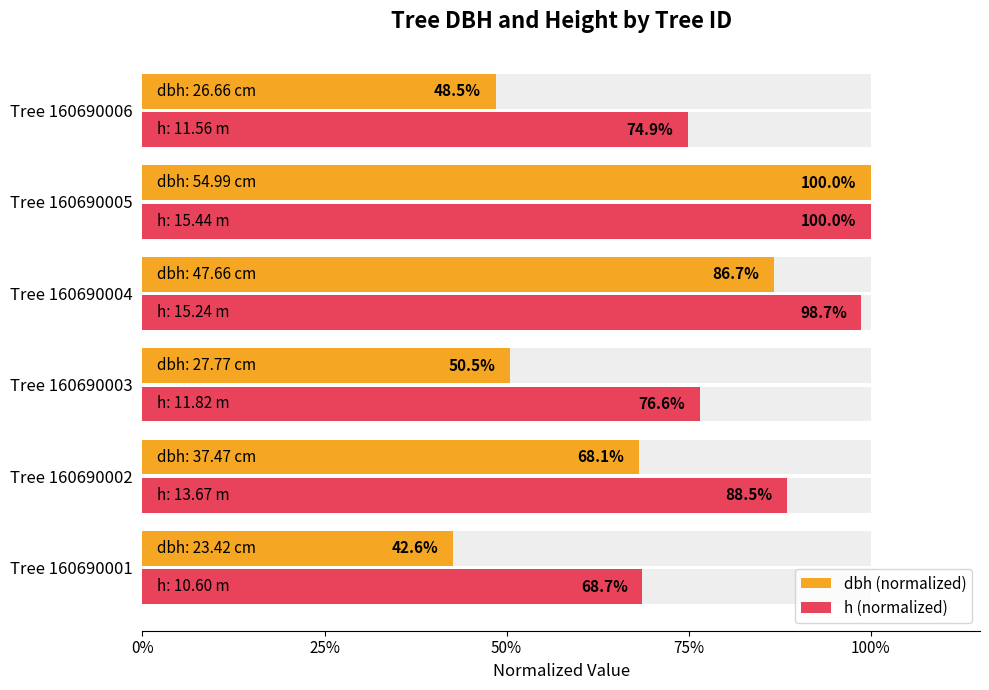

List the series in order of their overall mean, highest first.

h (normalized), dbh (normalized)